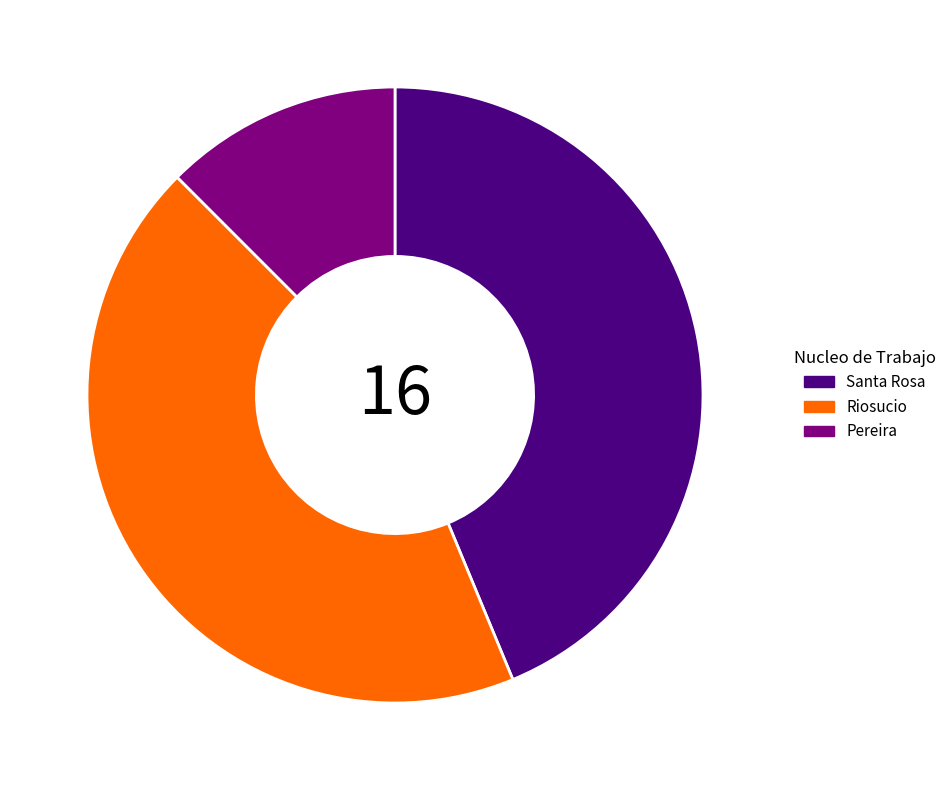

Between Pereira and Santa Rosa, which is larger?

Santa Rosa